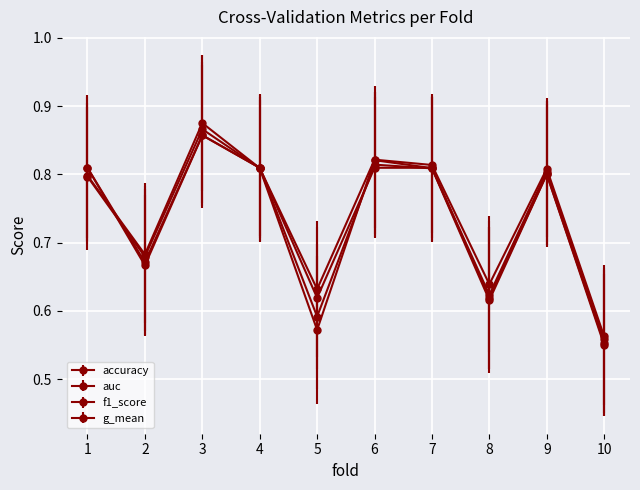

How many distinct data groups are displayed?

4